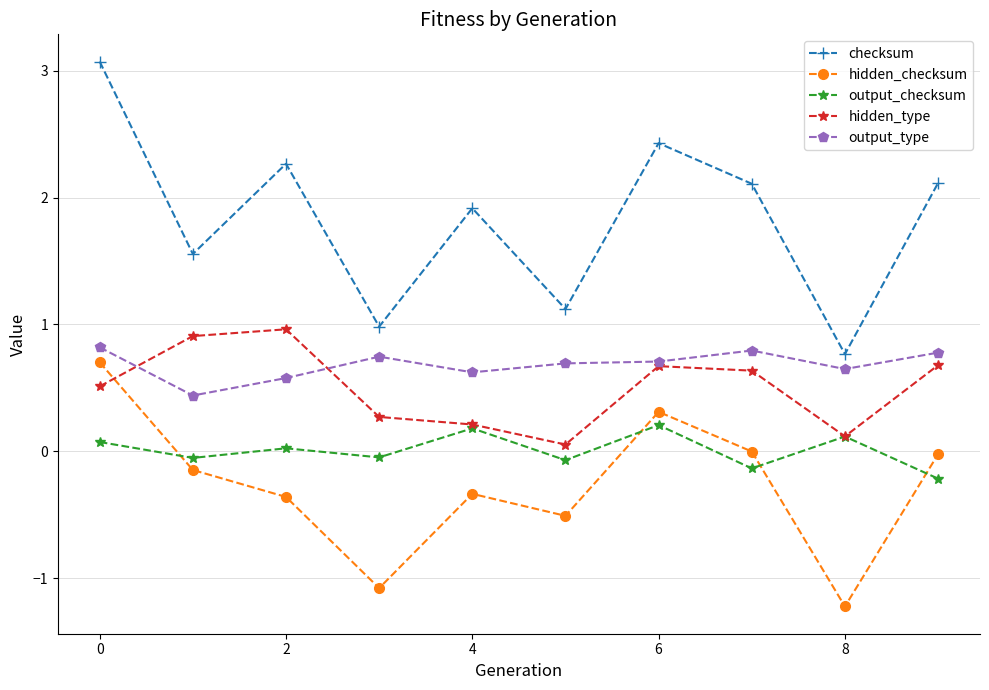

How many lines are shown in the chart?

5